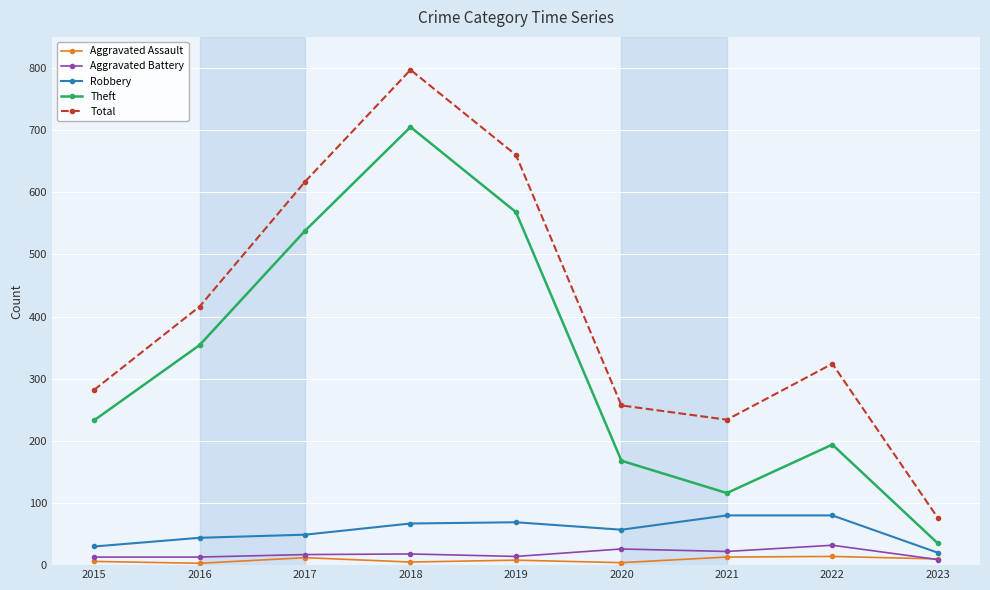

Count the number of data series in this chart.

5